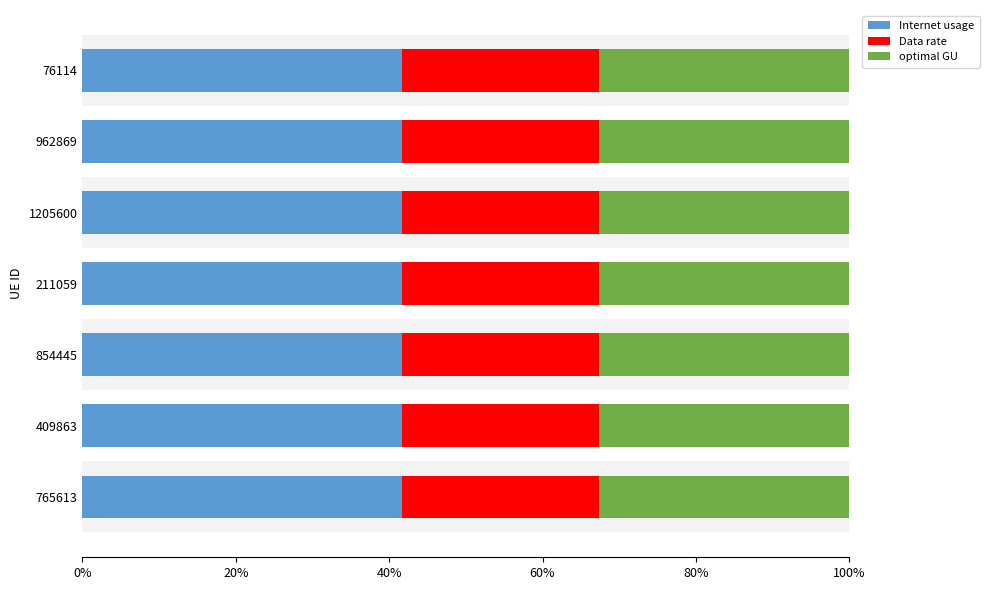

What is the sum of the Internet usage values at 409863 and 1205600?

83.5